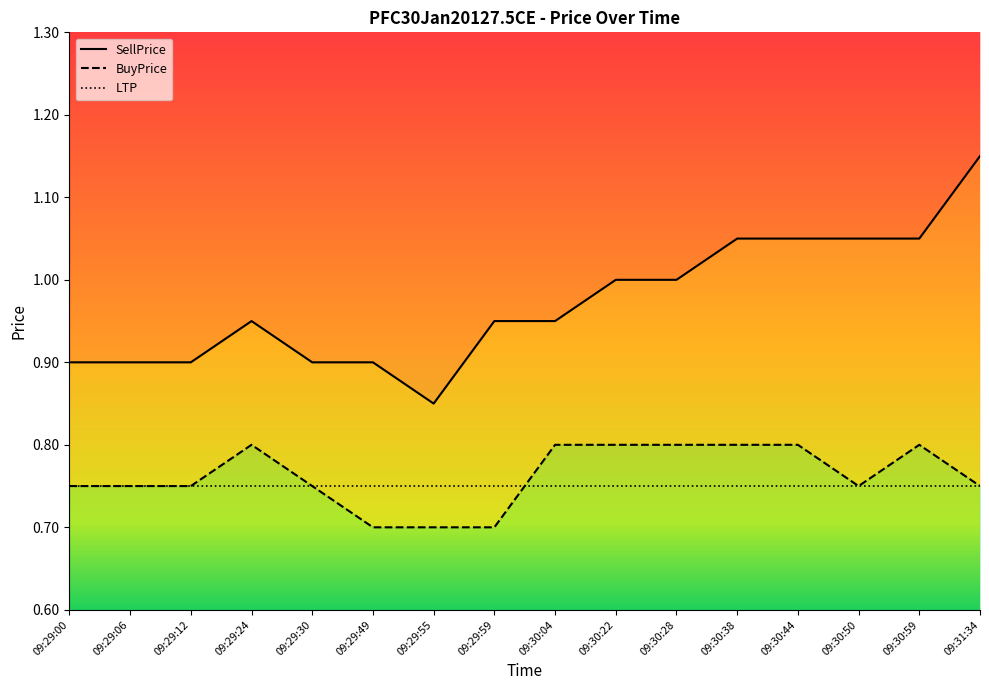

Reading left to right, what are all the values shown in this chart?

BuyPrice: 09:29:00=0.8	09:29:06=0.8	09:29:12=0.8	09:29:24=0.8	09:29:30=0.8	09:29:49=0.7	09:29:55=0.7	09:29:59=0.7	09:30:04=0.8	09:30:22=0.8	09:30:28=0.8	09:30:38=0.8	09:30:44=0.8	09:30:50=0.8	09:30:59=0.8	09:31:34=0.8
SellPrice: 09:29:00=0.9	09:29:06=0.9	09:29:12=0.9	09:29:24=0.9	09:29:30=0.9	09:29:49=0.9	09:29:55=0.8	09:29:59=0.9	09:30:04=0.9	09:30:22=1.0	09:30:28=1.0	09:30:38=1.1	09:30:44=1.1	09:30:50=1.1	09:30:59=1.1	09:31:34=1.1